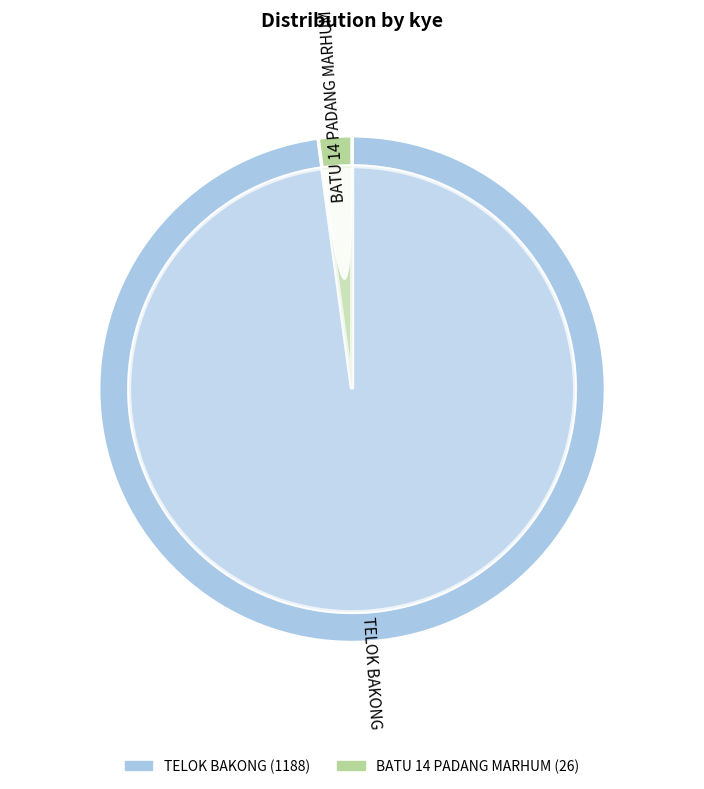

Which has a higher value, TELOK BAKONG or BATU 14 PADANG MARHUM?

TELOK BAKONG